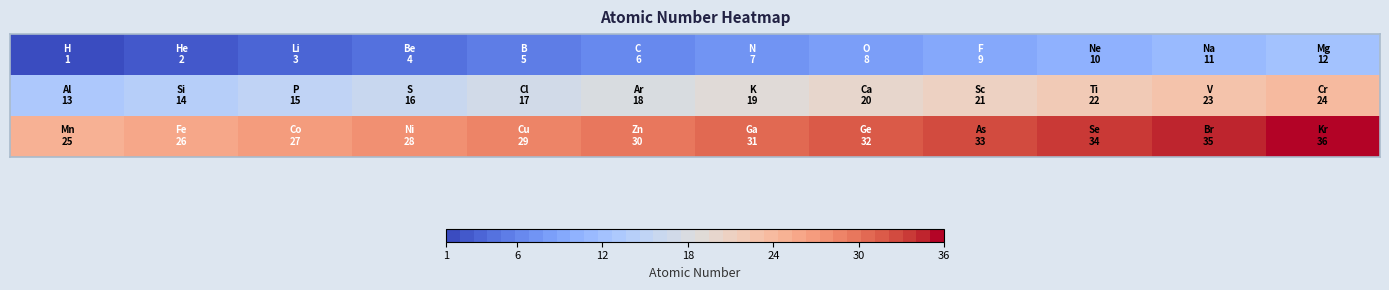

At which category is the sum across all series the highest?

11